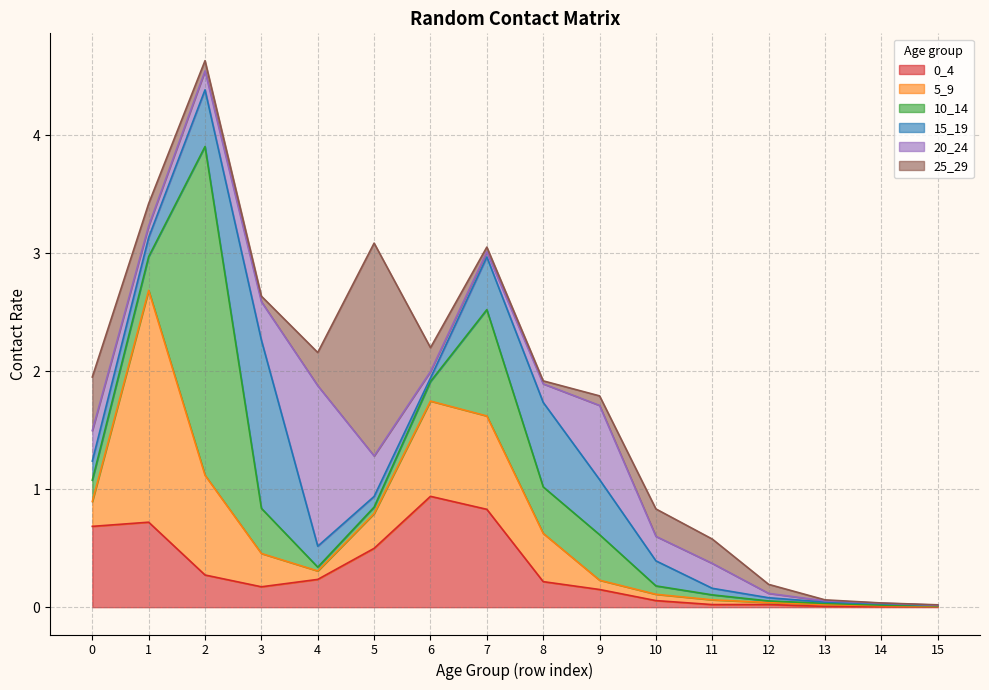

Does the chart display data point markers on the line(s)?

No